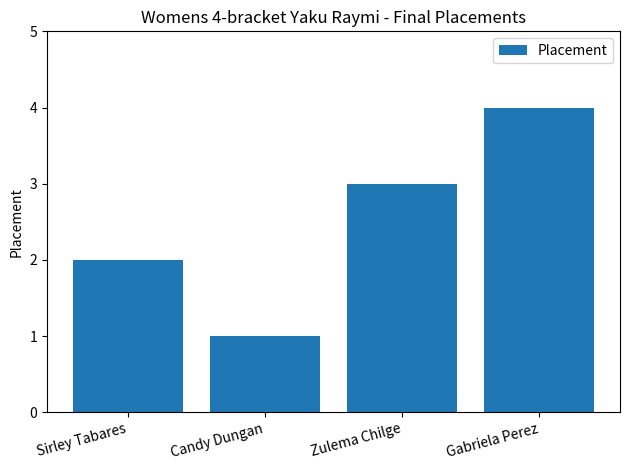

The value at Zulema Chilge is 4. True or false?

False